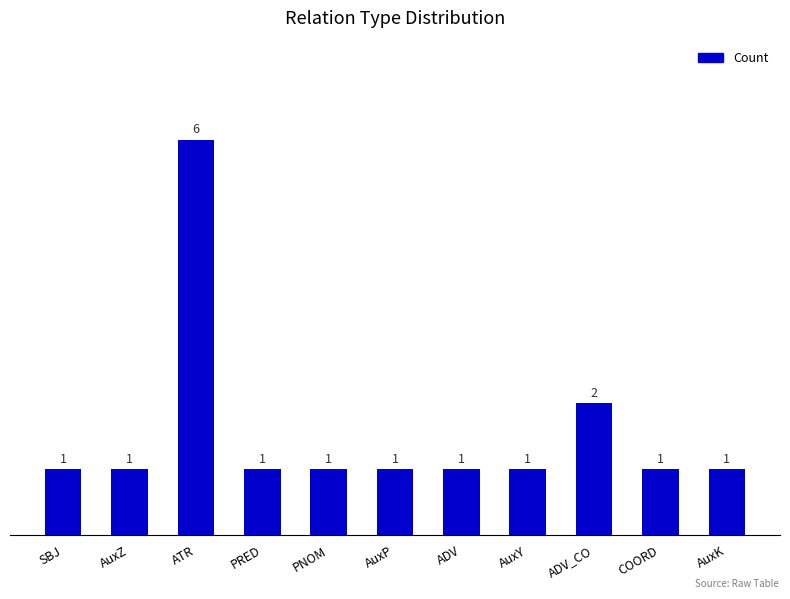

Reading right to left, list all the values displayed in this chart.

AuxK=1	COORD=1	ADV_CO=2	AuxY=1	ADV=1	AuxP=1	PNOM=1	PRED=1	ATR=6	AuxZ=1	SBJ=1